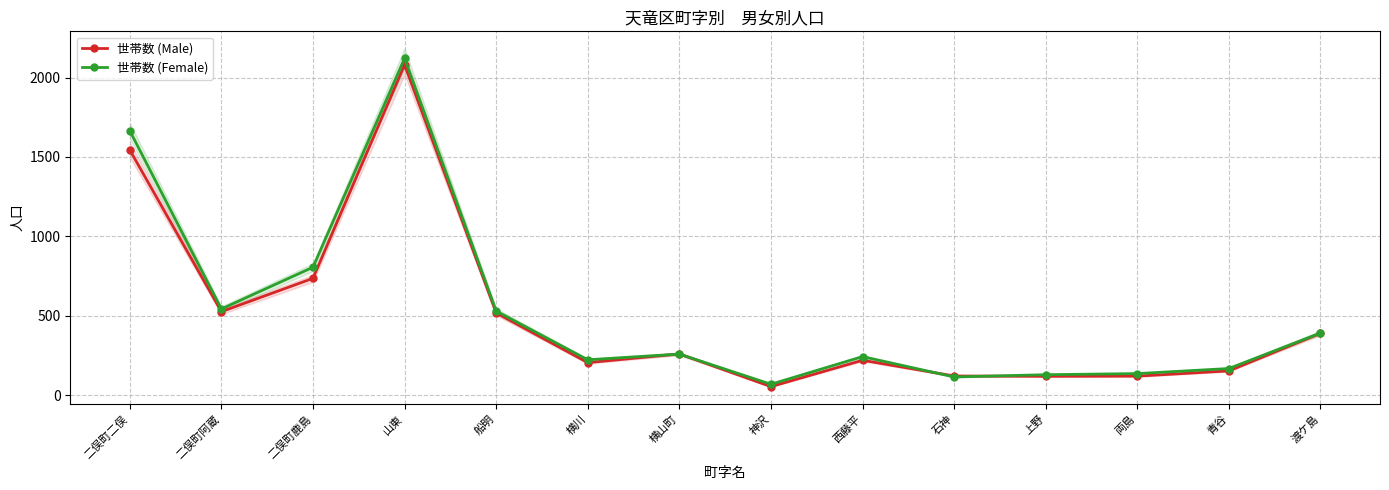

Is it true that 世帯数 (Male) equals 196 at 上野?

False